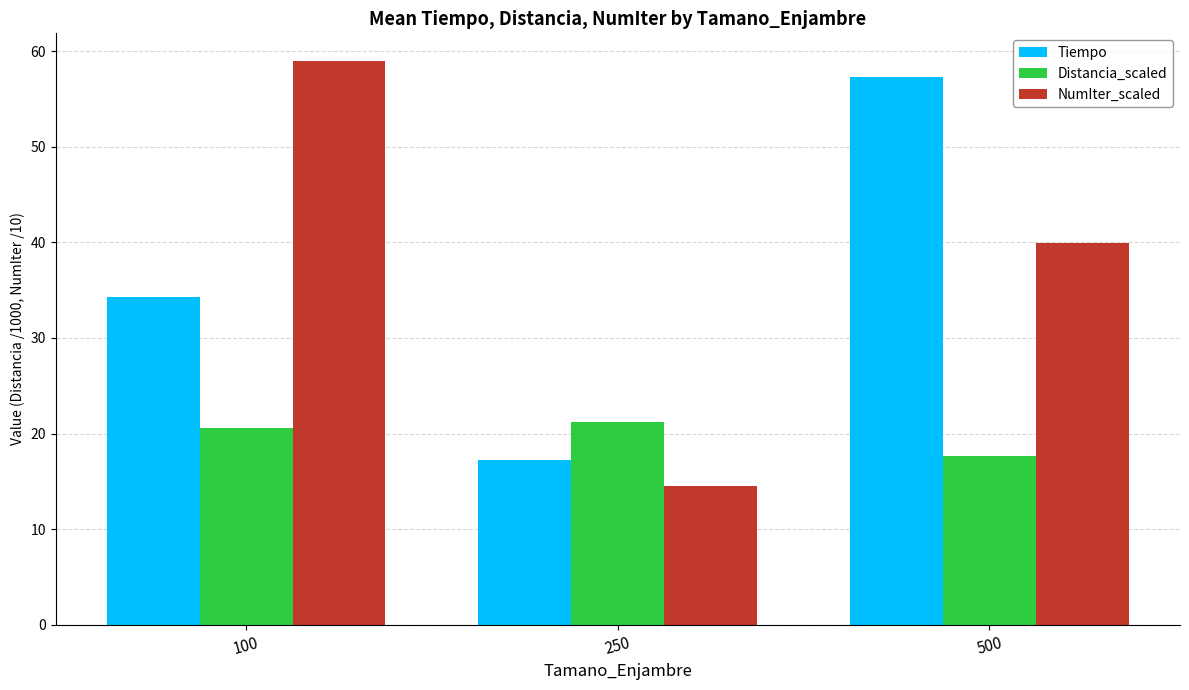

What is the total value across all series at 500?

114.9